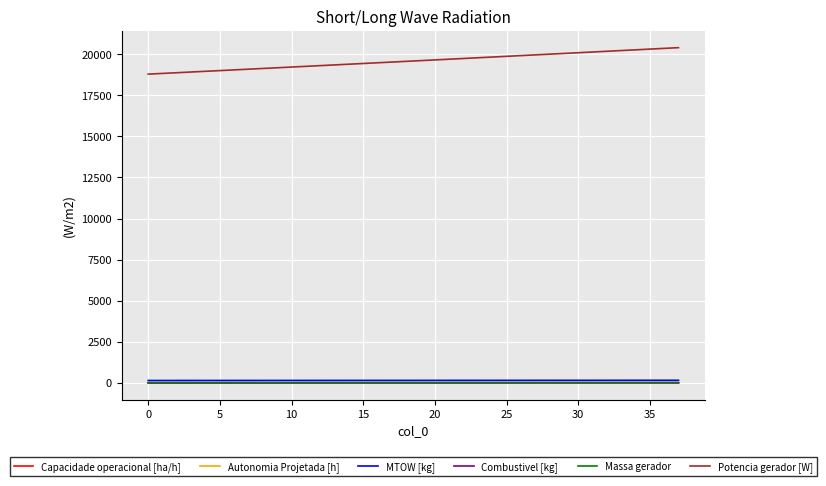

True or false: Capacidade operacional [ha/h] and Autonomia Projetada [h] cross at least once.

False